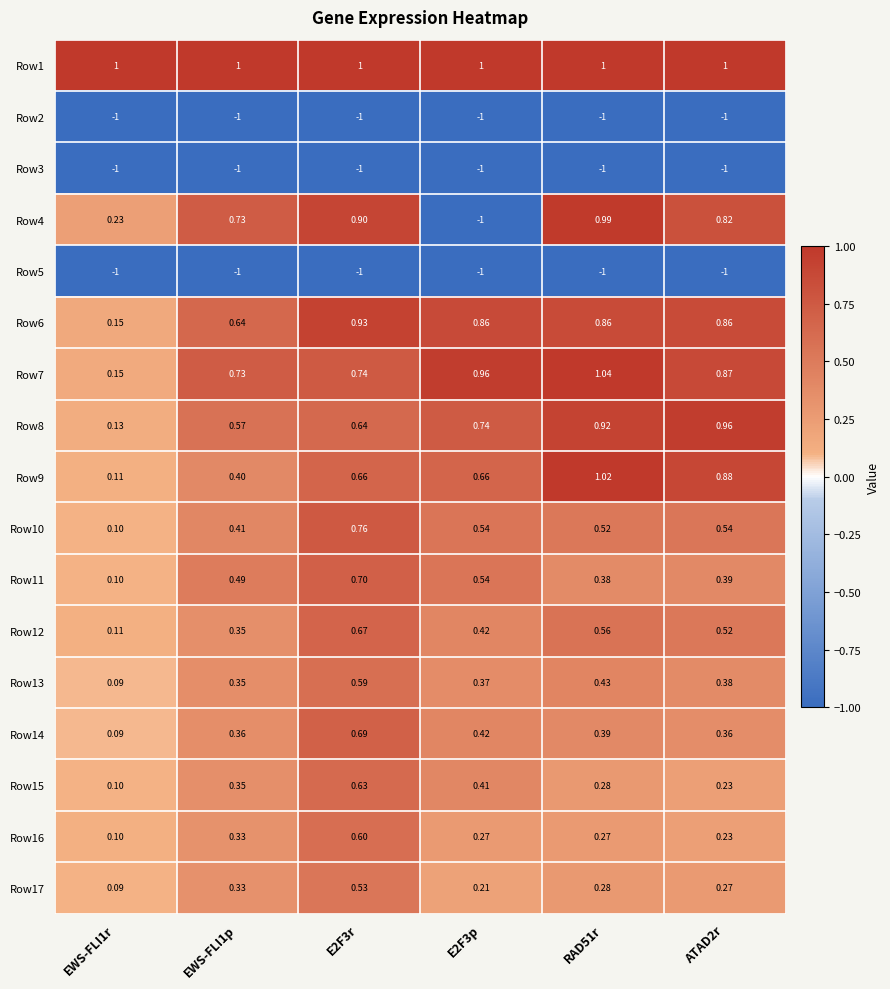

Is the value of Row8 at E2F3p greater than the value of Row10 at RAD51r?

Yes